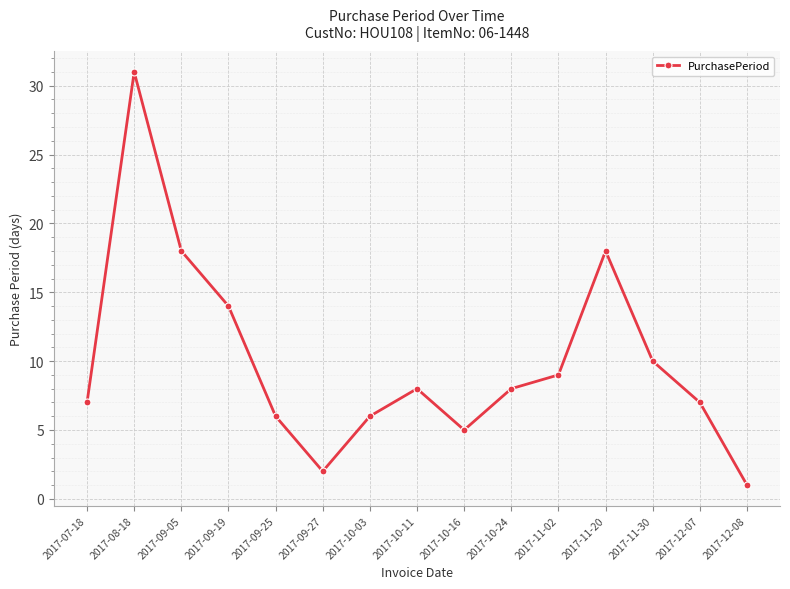

What is the change in value from 2017-08-18 to 2017-09-25?

-25